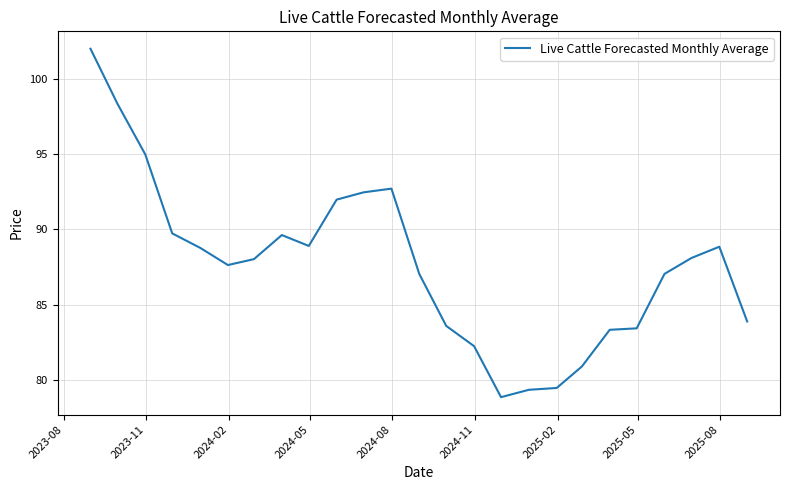

Does the chart have visible grid lines?

Yes